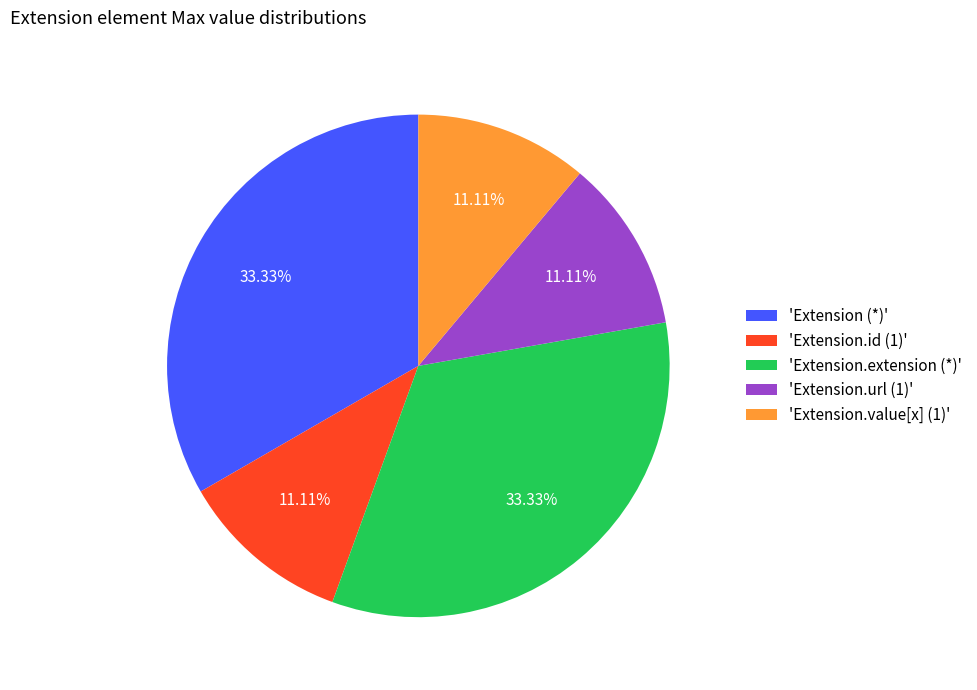

To the nearest percent, what is the average slice percentage?

20%